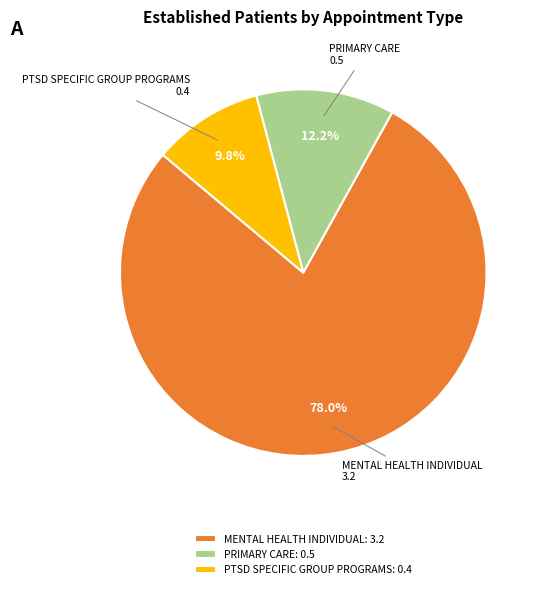

Combined, do PRIMARY CARE: 0.5 and MENTAL HEALTH INDIVIDUAL: 3.2 account for over 50%?

Yes